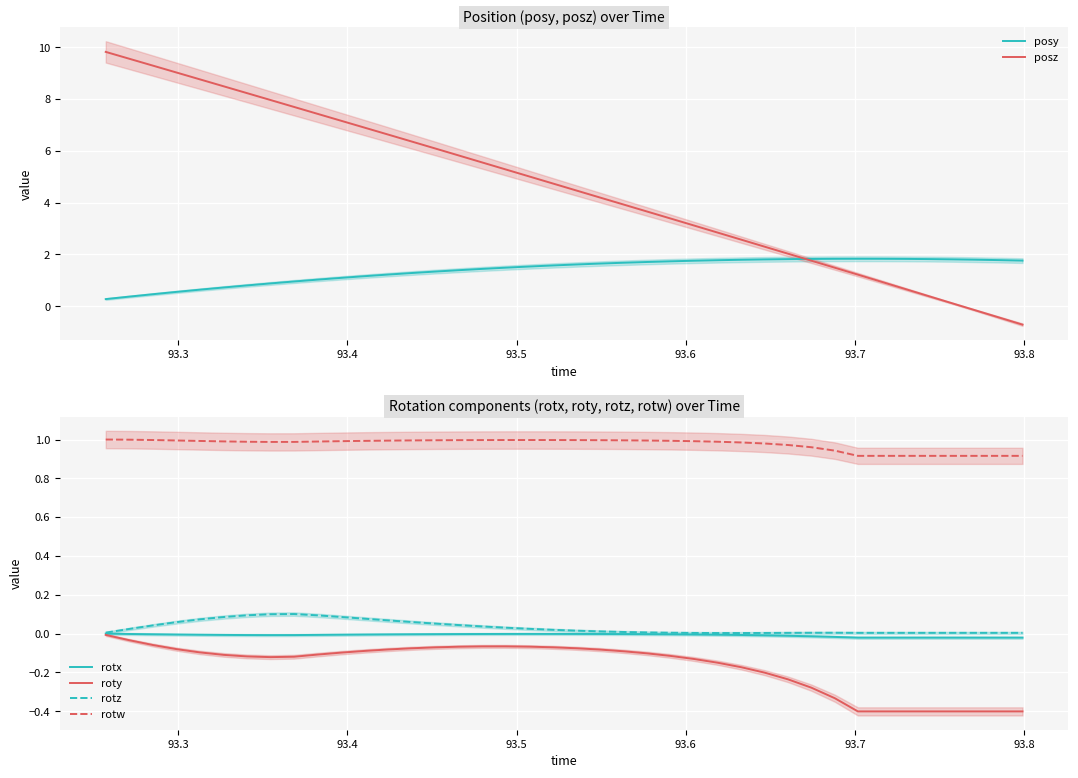

What is the average value of the roty series?

-0.2